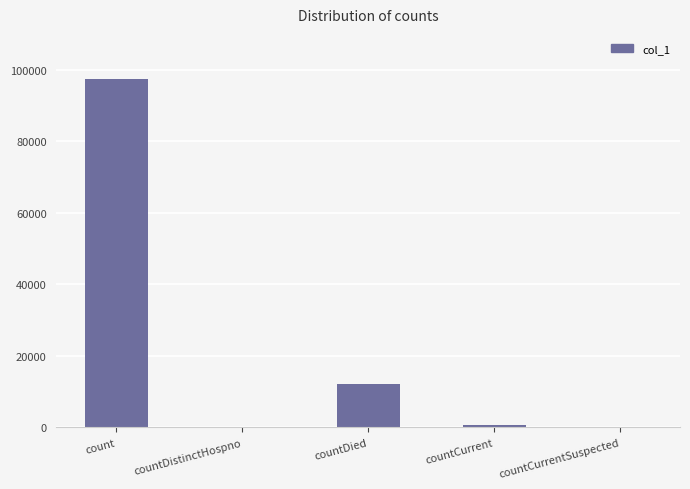

What value does the data have at count?

97271